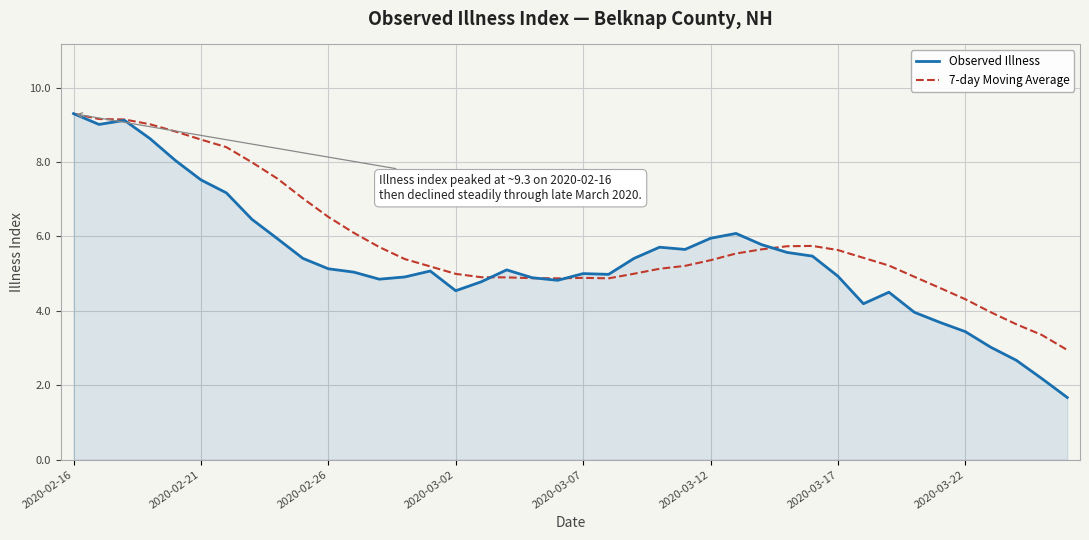

After their last crossing, which series has the higher values: Observed Illness or 7-day Moving Average?

7-day Moving Average